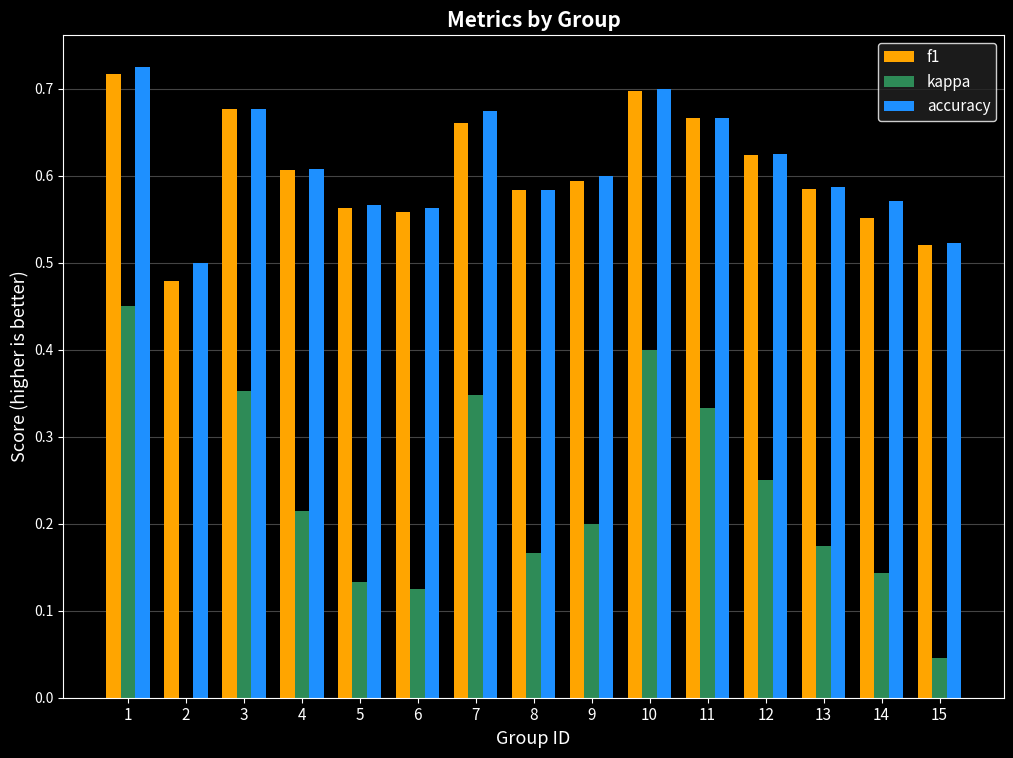

Between 10 and 11, which series saw the biggest shift?

kappa